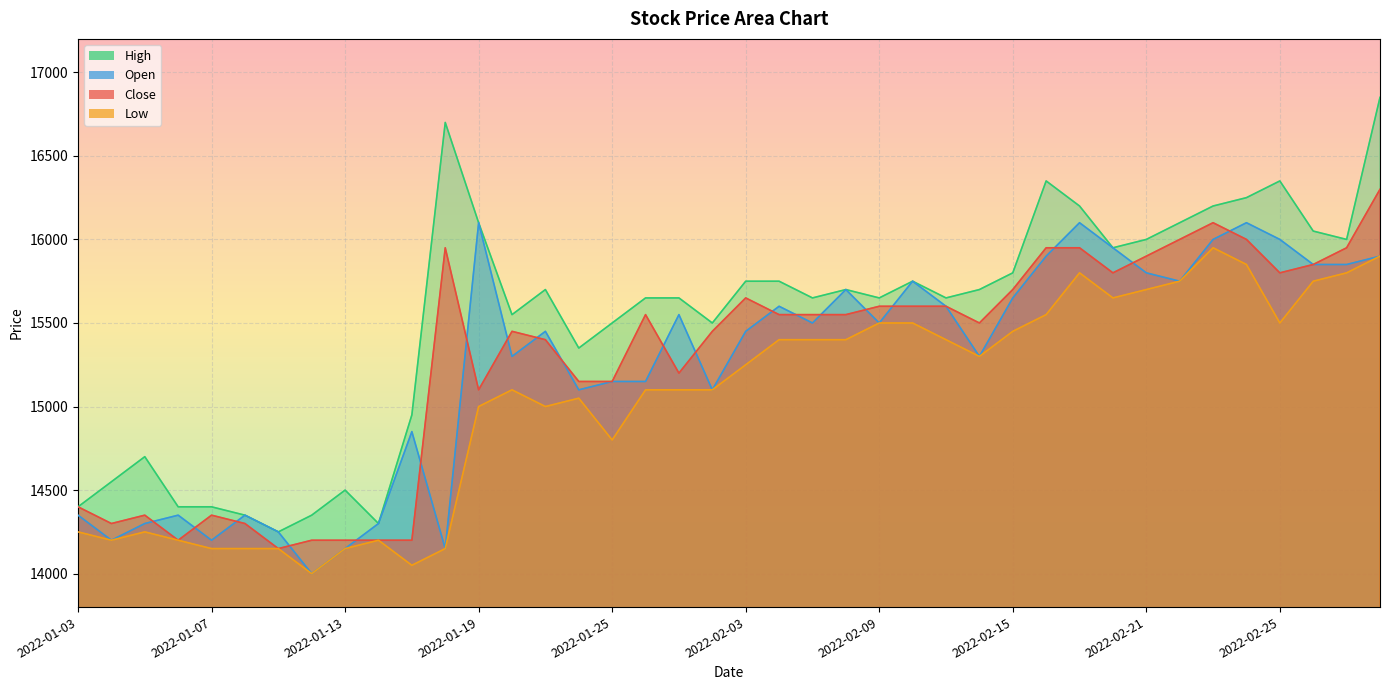

What is the sum of all High values?

620550